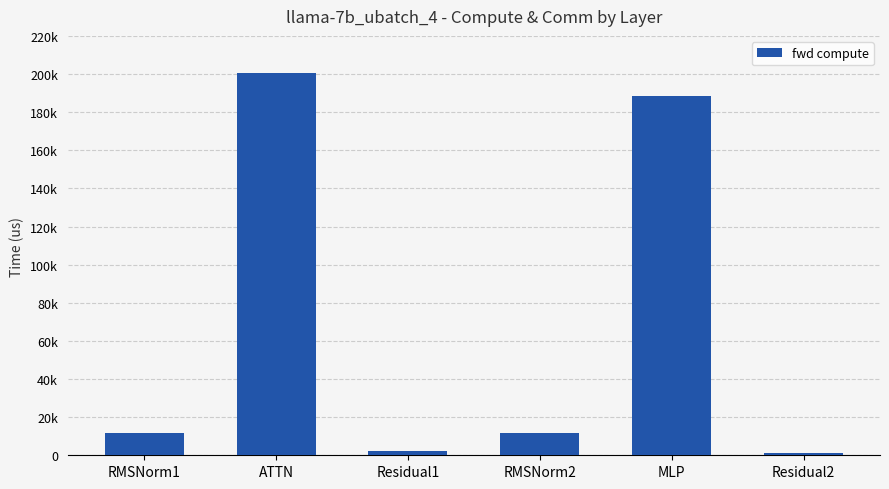

What is the greatest value displayed?

200751.5